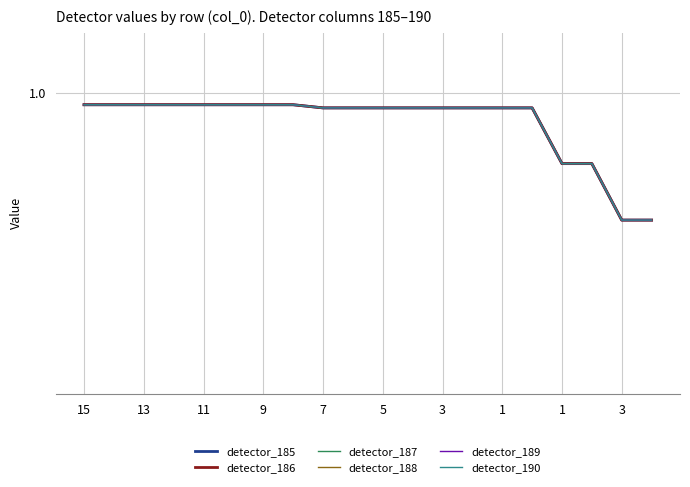

Does the chart display data point markers on the line(s)?

No